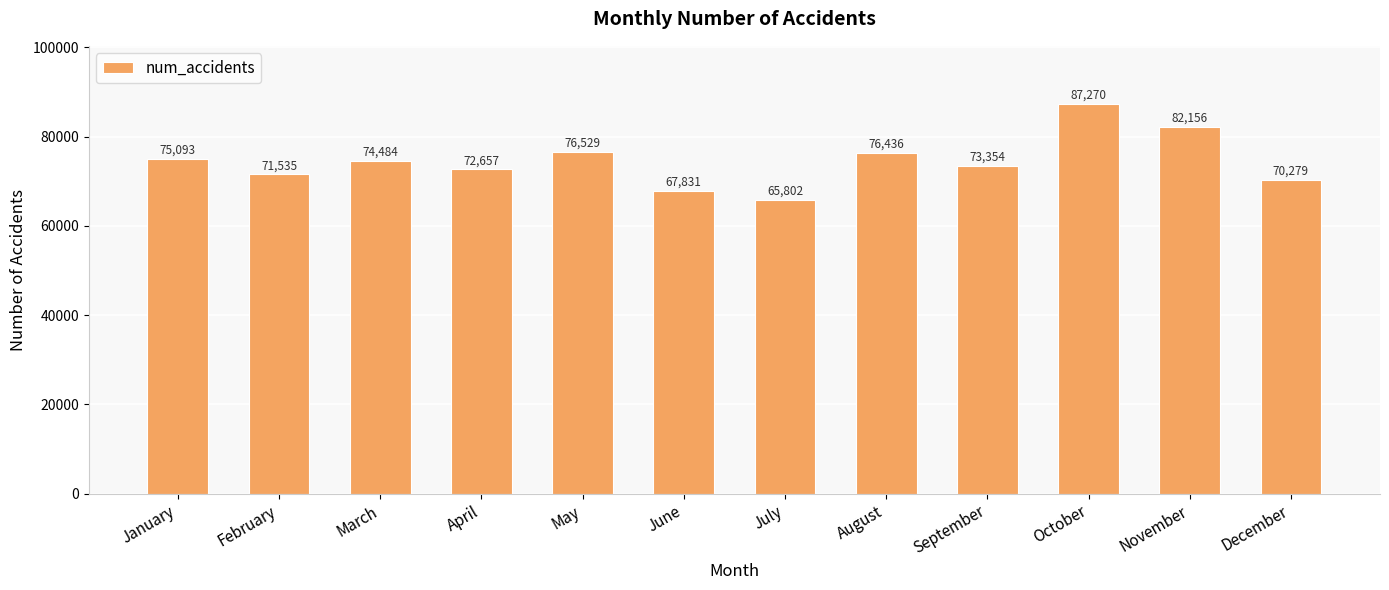

How many series are shown in this chart?

1